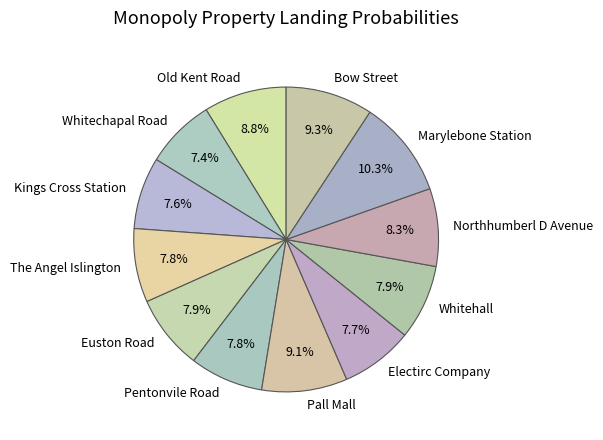

The Old Kent Road slice represents 9% of the pie. True or false?

True